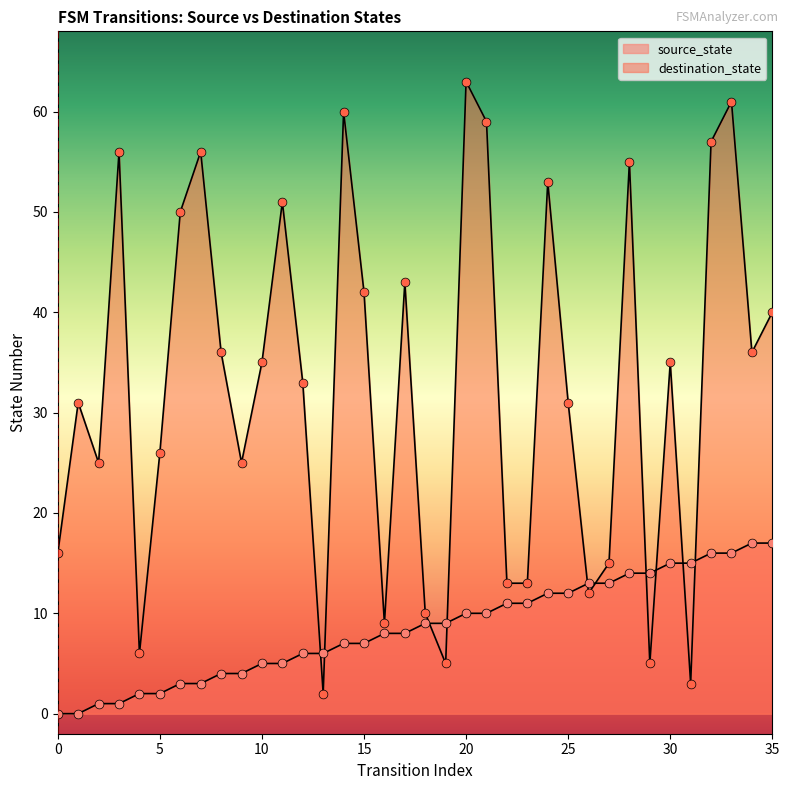

Which series contains the highest Y value?

destination_state